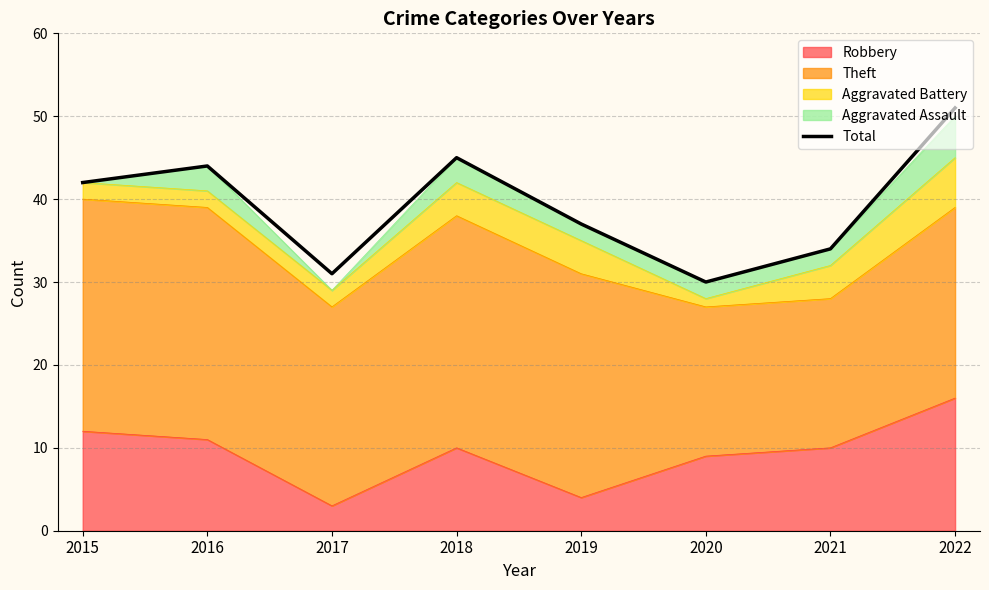

Reading left to right, list all the values displayed in this chart.

42	44	31	45	37	30	34	51